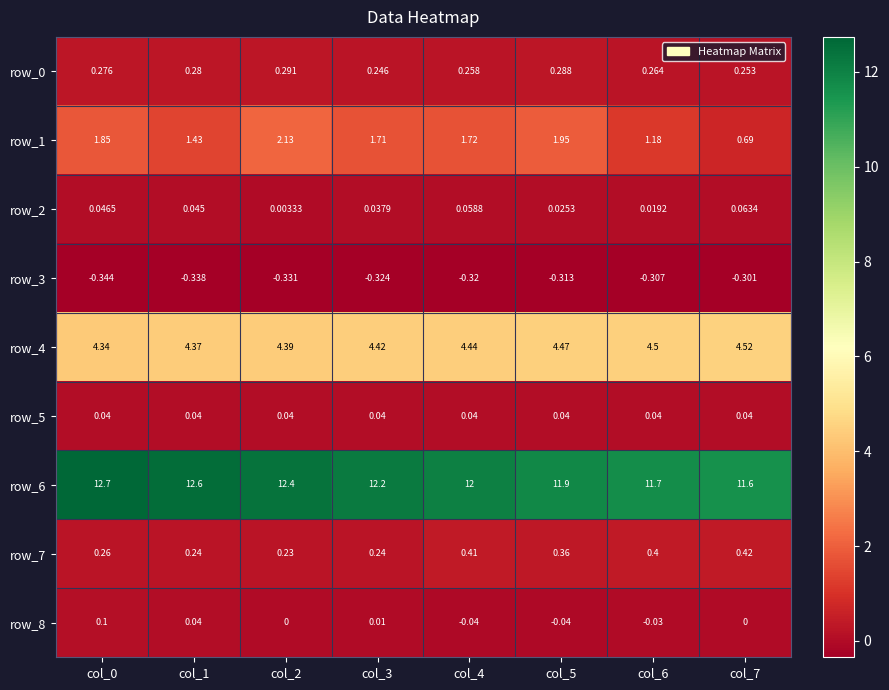

Which series has the largest total across all categories?

row_6